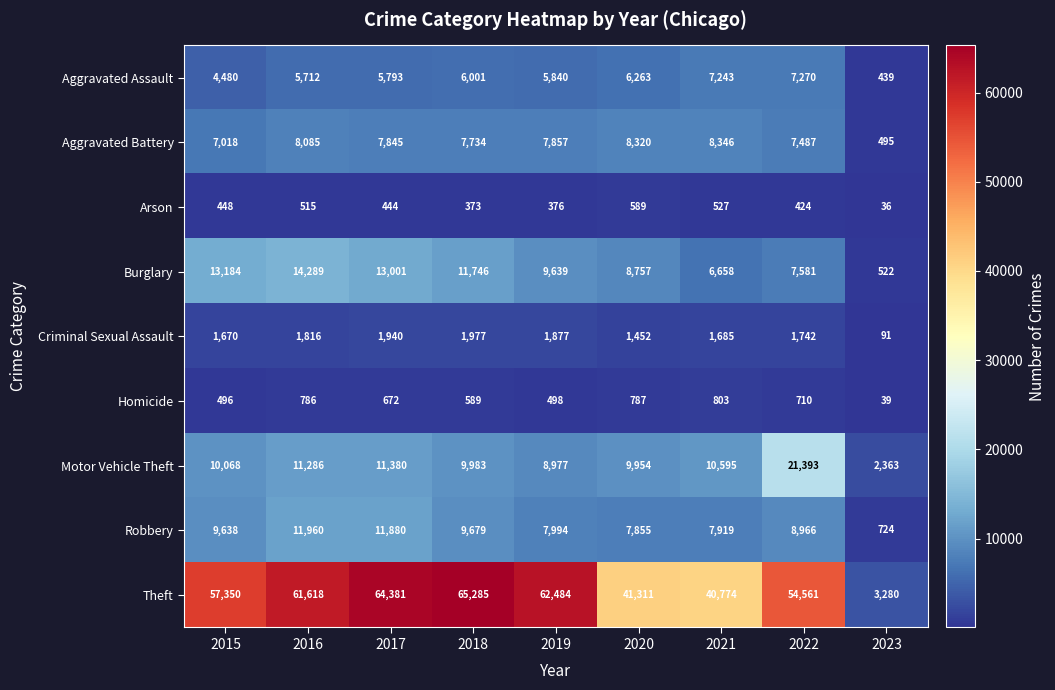

At 2019, list the series in order from smallest to largest.

Arson, Homicide, Criminal Sexual Assault, Aggravated Assault, Aggravated Battery, Robbery, Motor Vehicle Theft, Burglary, Theft